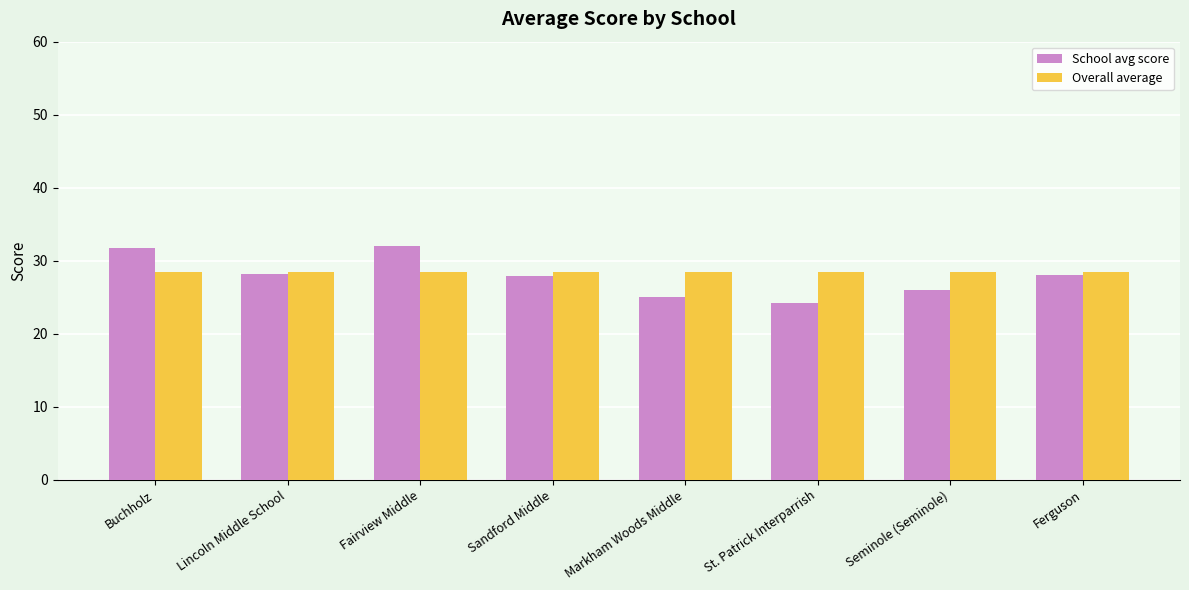

What is the maximum value shown in the chart?

32.0